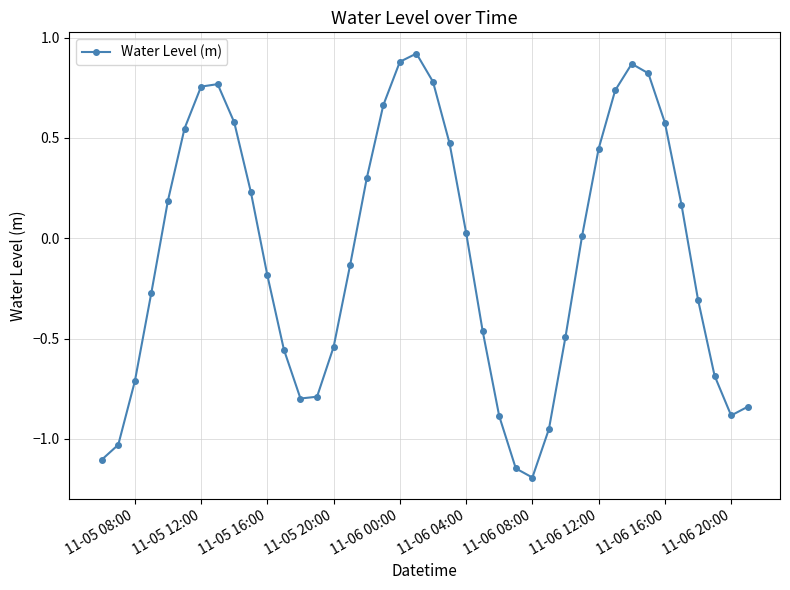

What is the smallest value displayed?

-1.2